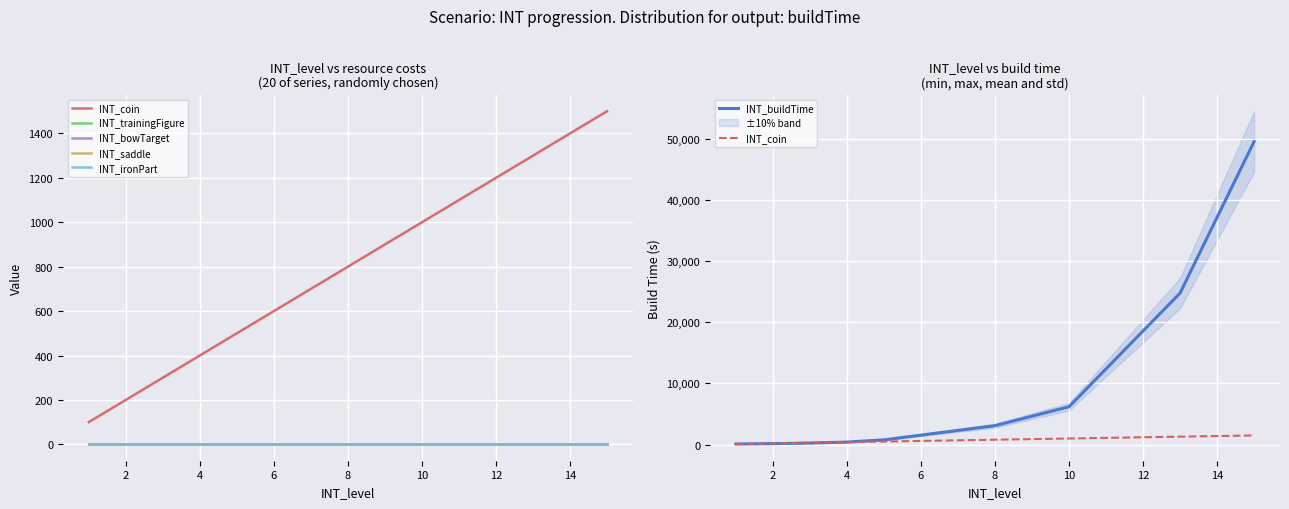

What is the average value of the INT_bowTarget series?

1